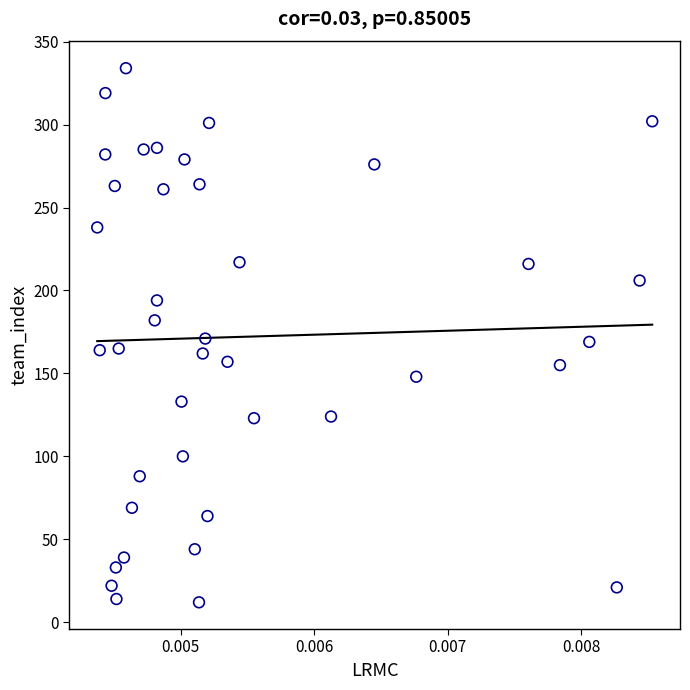

Count the number of points in this scatter plot.

40